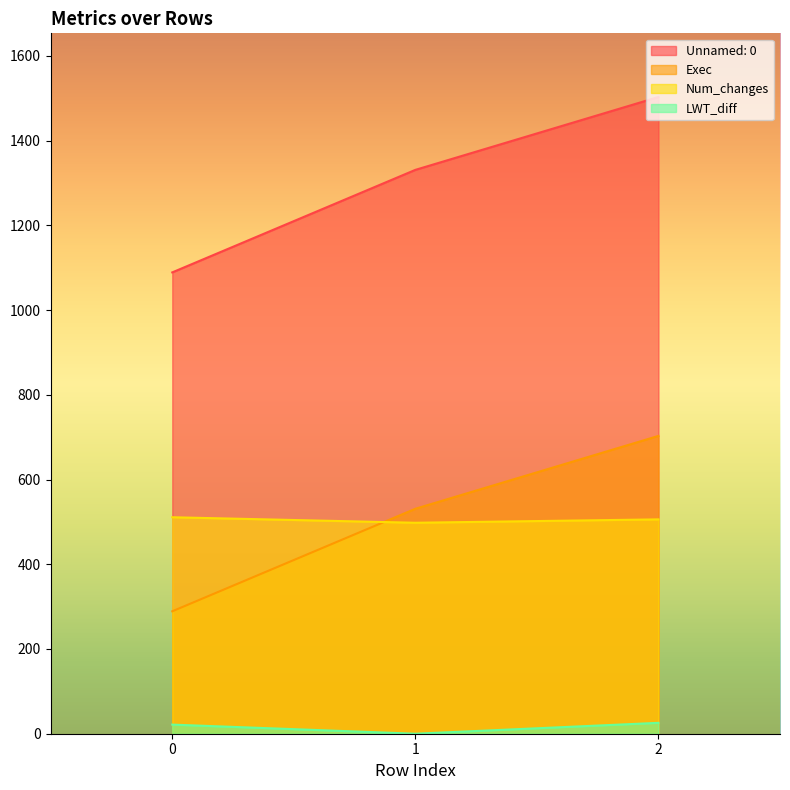

What is the average value of the LWT_diff series?

15.7